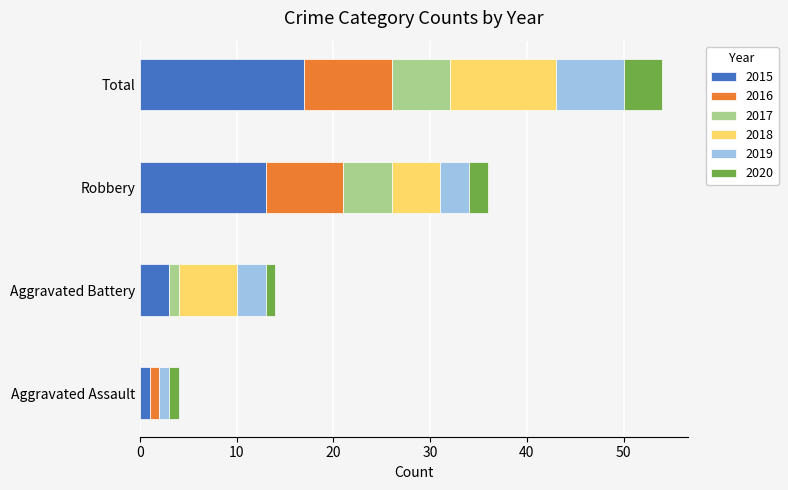

True or false: 2015 has a value of 3 at Aggravated Battery.

True